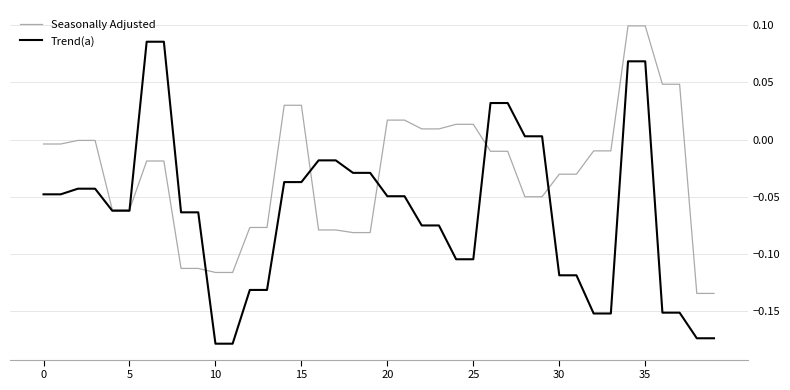

Which series has the widest spread of values?

Trend(a)